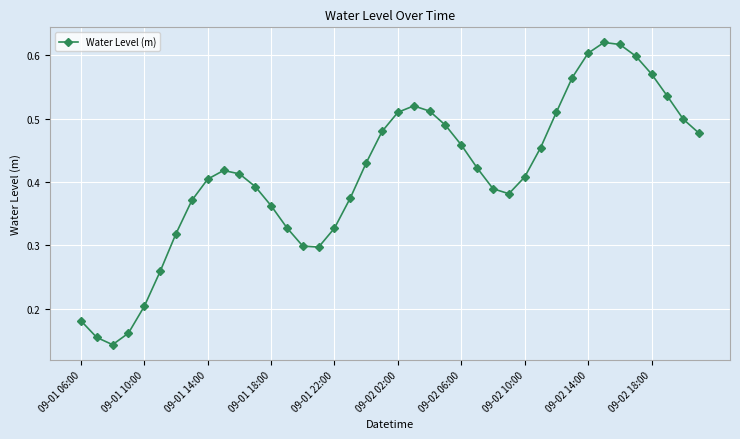

True or false: the data has more than 1 interior local peaks.

True